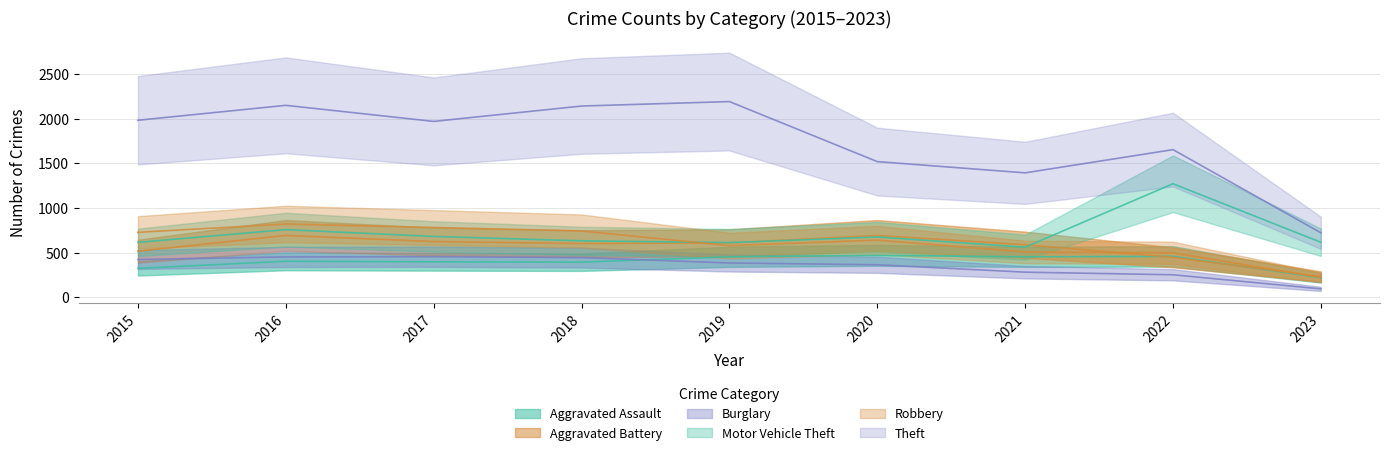

Does the chart have visible grid lines?

Yes